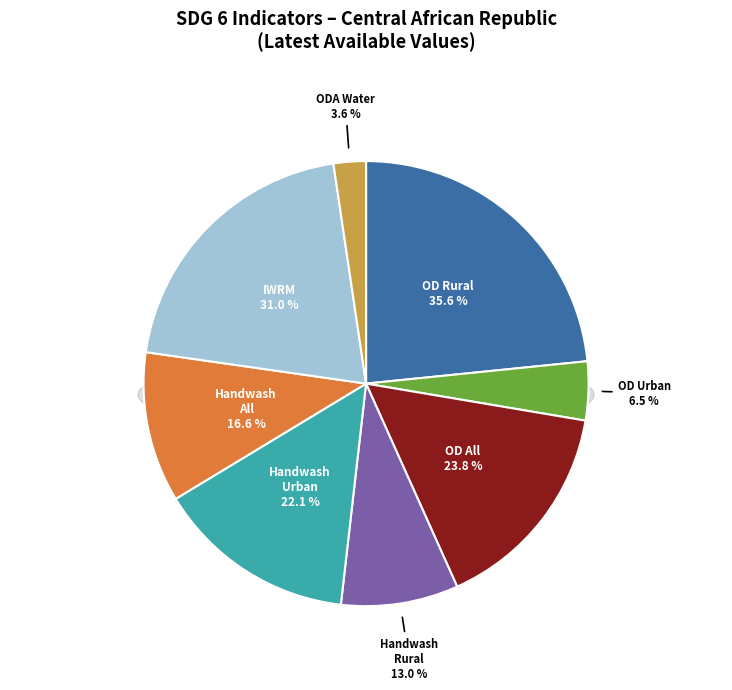

What portion of the pie excludes SH_SAN_HNDWSH (All)?

89.1%